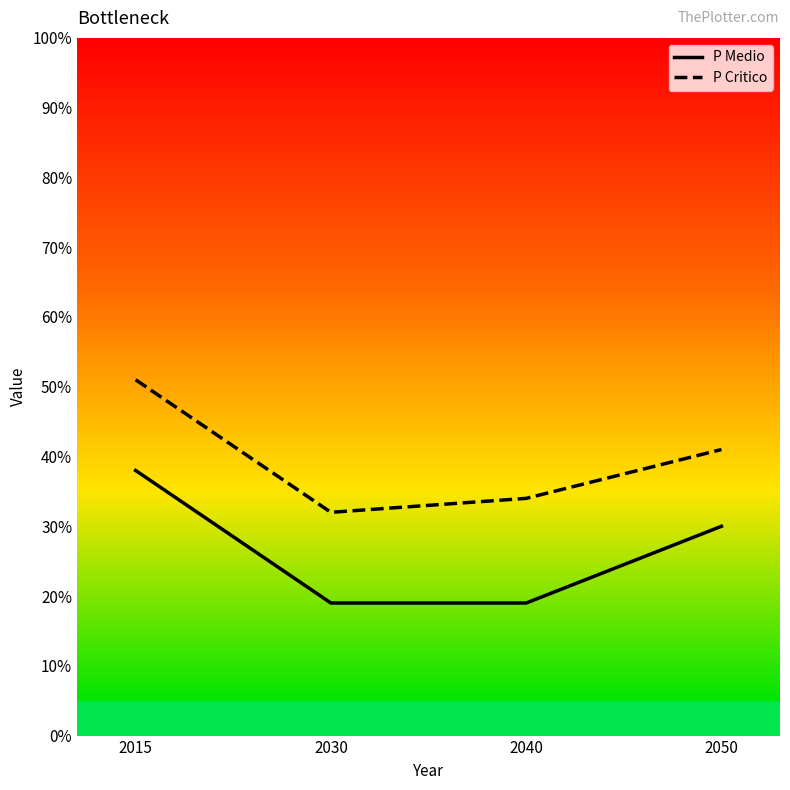

Count the P Critico values in the range 34 to 51.

3